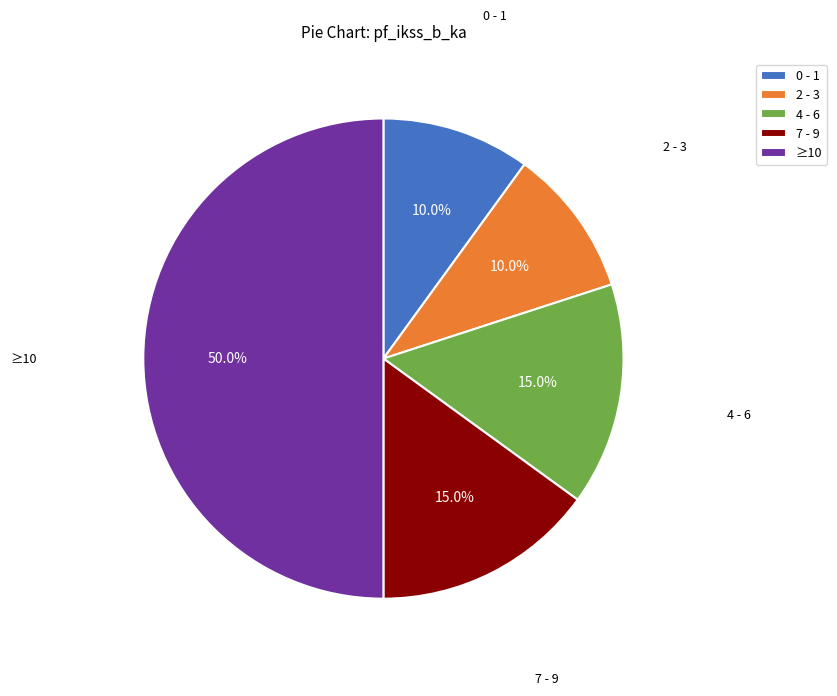

Which slice is the largest?

≥10